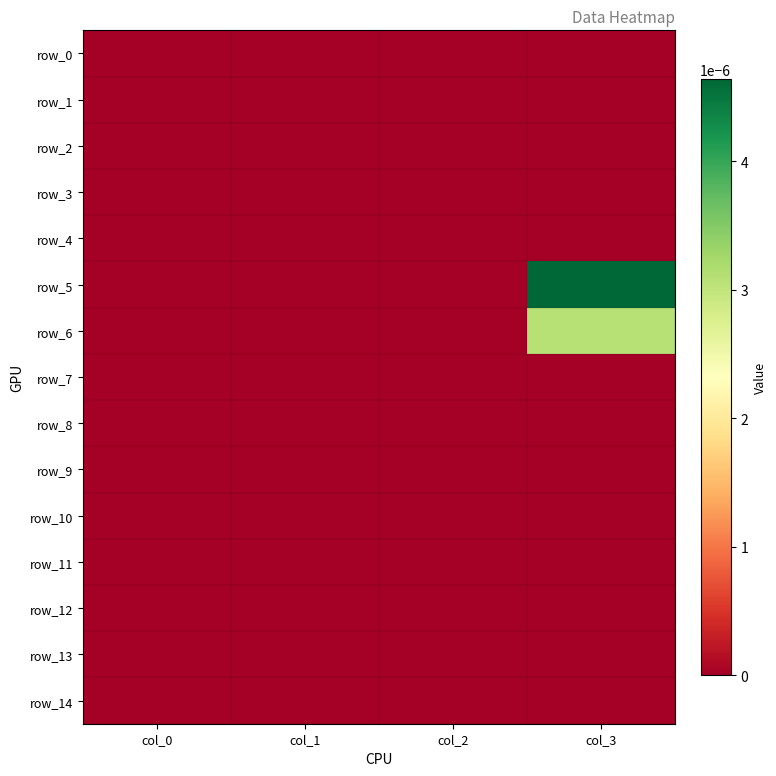

Which label corresponds to the smallest value in the chart?

col_0